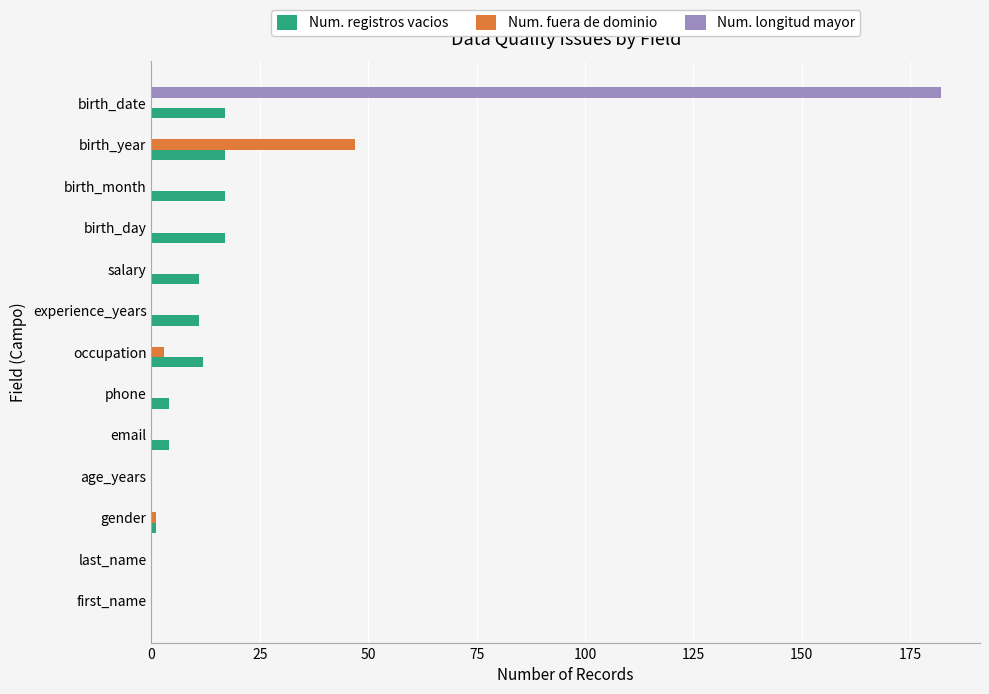

What is the sum of all Num. registros vacios values?

111